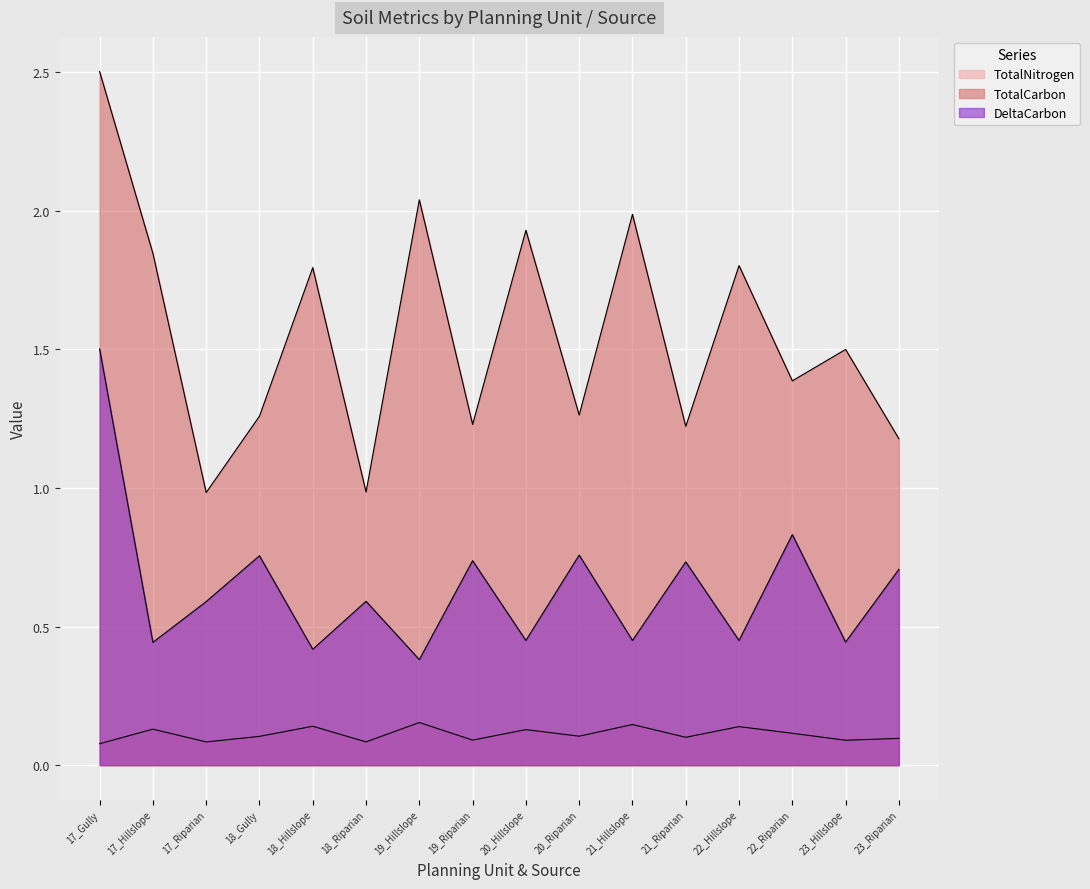

What position from the right is 19_Riparian?

9